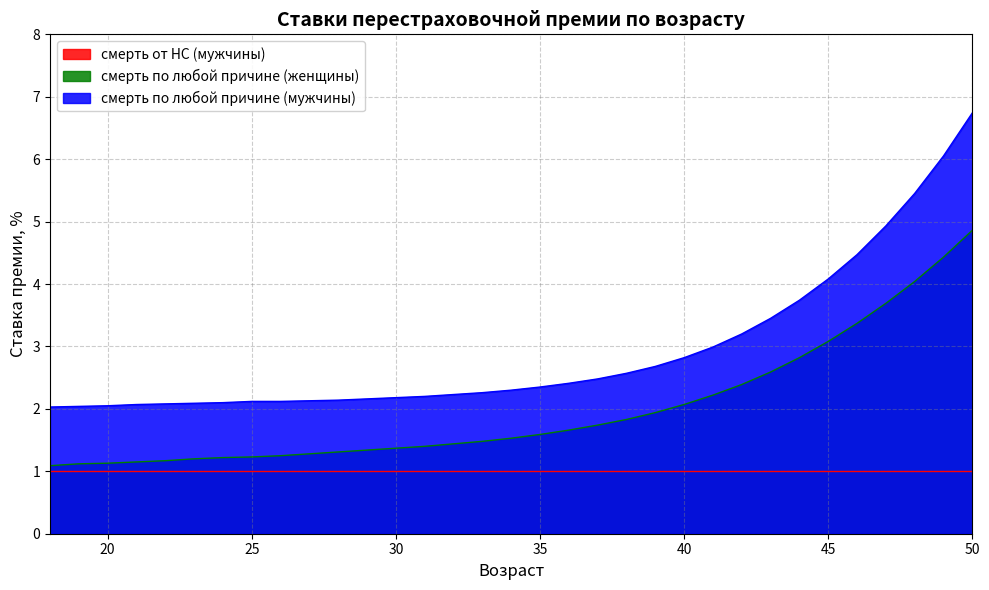

Which category has the lowest value across all series?

18